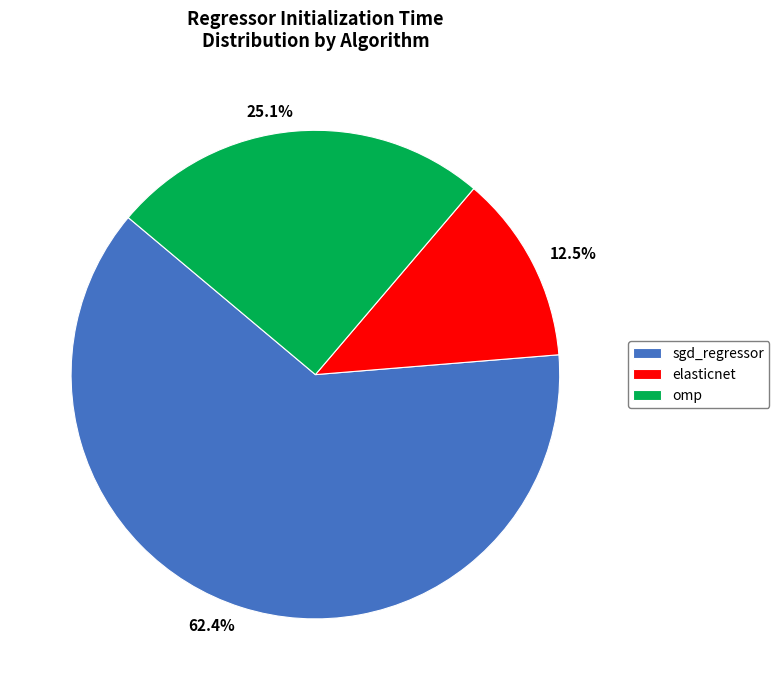

Is the sum of elasticnet and sgd_regressor greater than half?

Yes